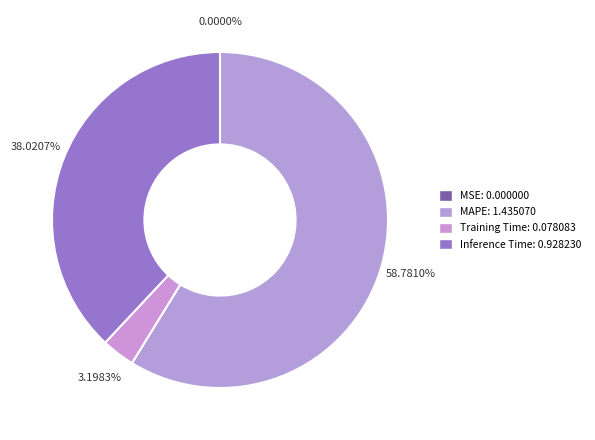

Which slice is the largest?

MAPE